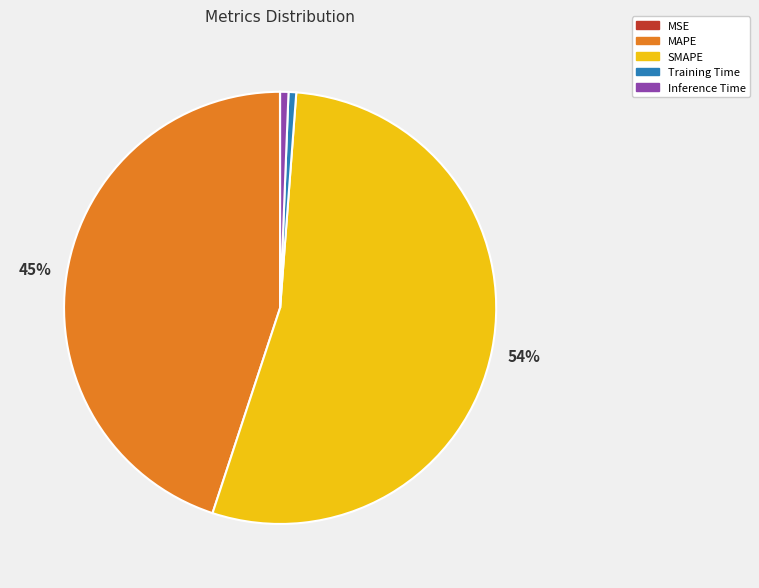

Do Inference Time and Training Time together represent more than half of the pie?

No